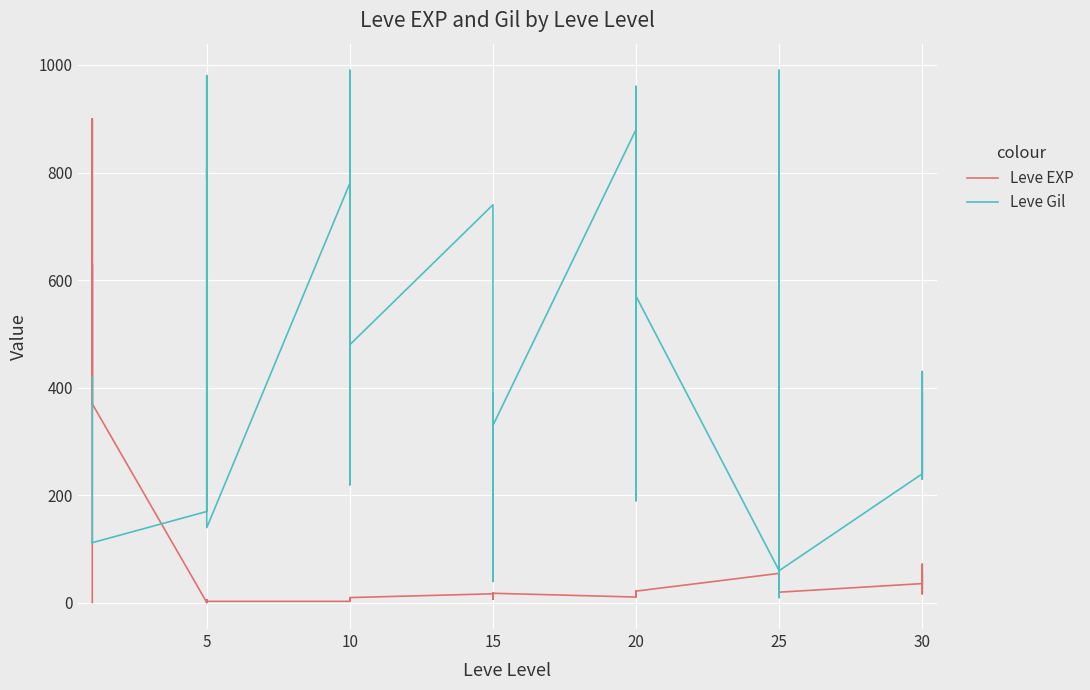

How many lines are shown in the chart?

2